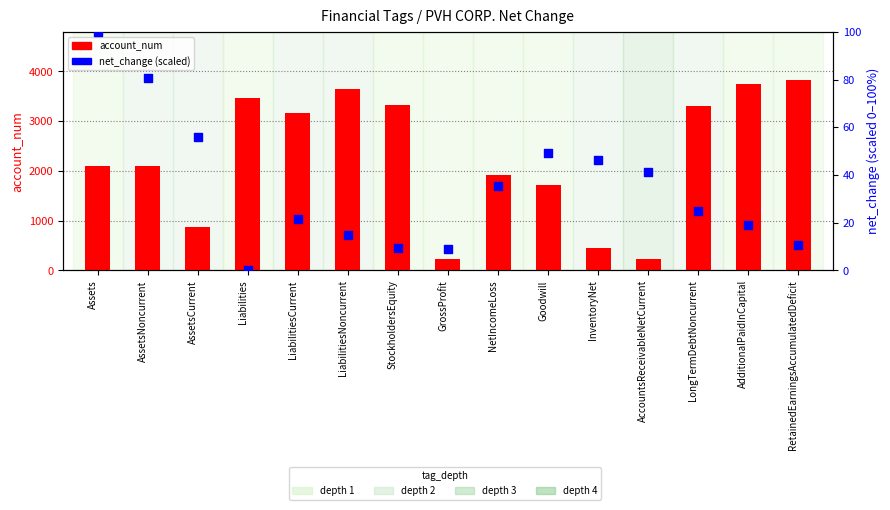

Which series contains the lowest Y value?

net_change (percentile-scaled)